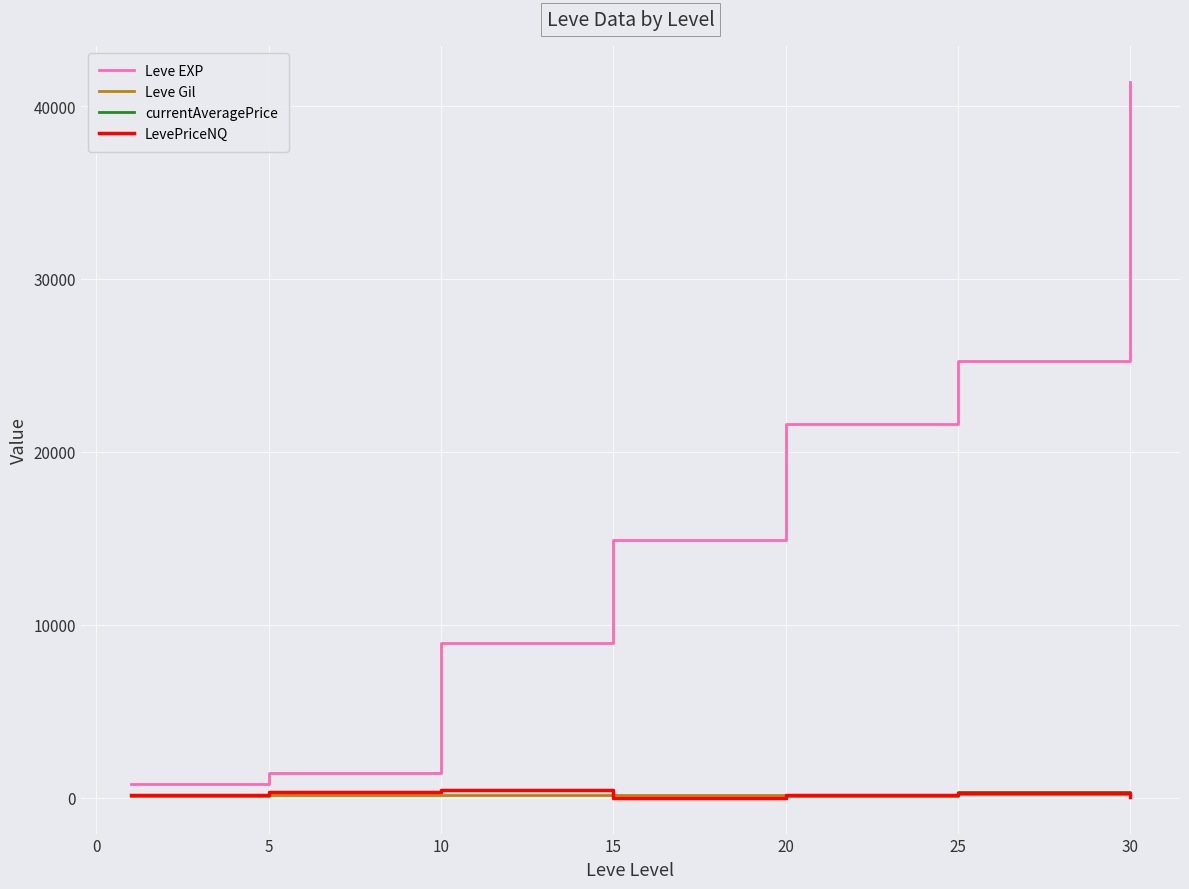

Which series has the largest range (max minus min)?

Leve EXP